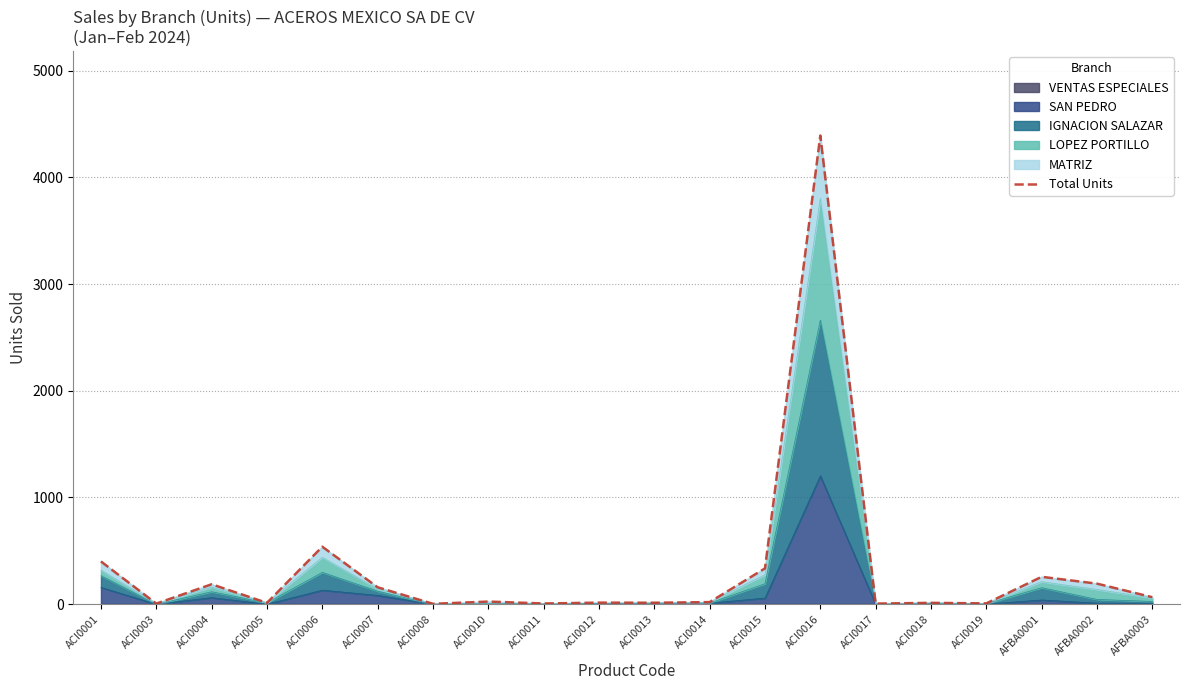

What is the difference between the values at ACI0014 and ACI0005?

7